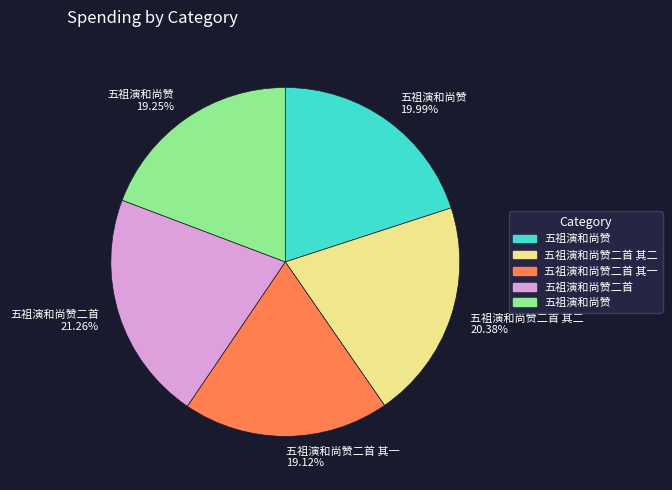

Does any single category account for the majority?

No